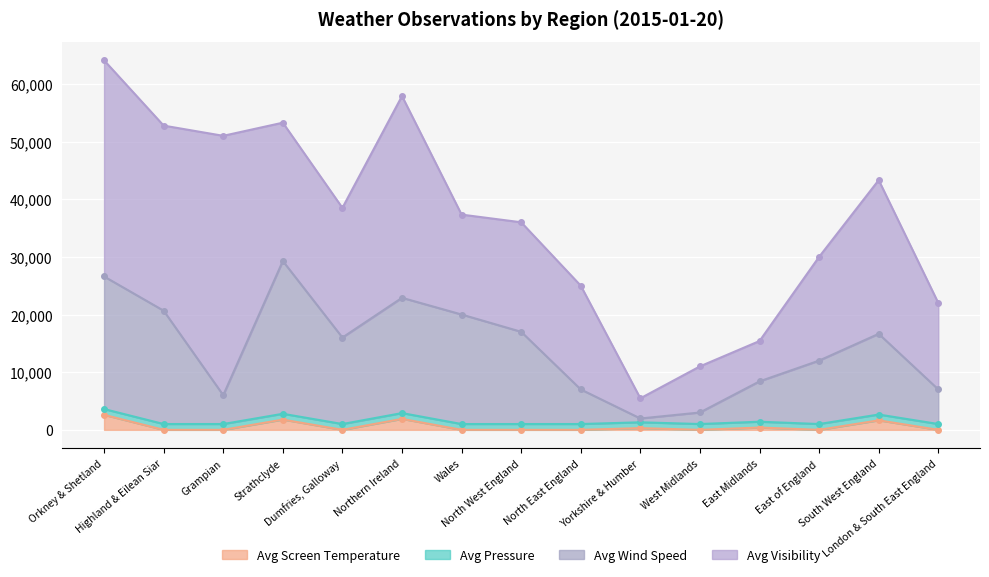

Where is the first local minimum for Avg Wind Speed?

Grampian